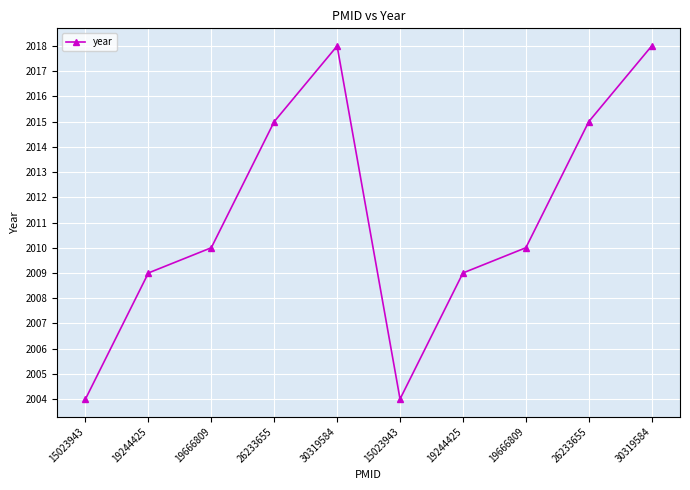

Where is the data nearest to the value 2011?

19666809